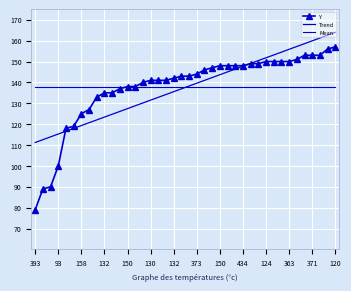

Approximately how many times larger is the value at 364 compared to 150?

1.0